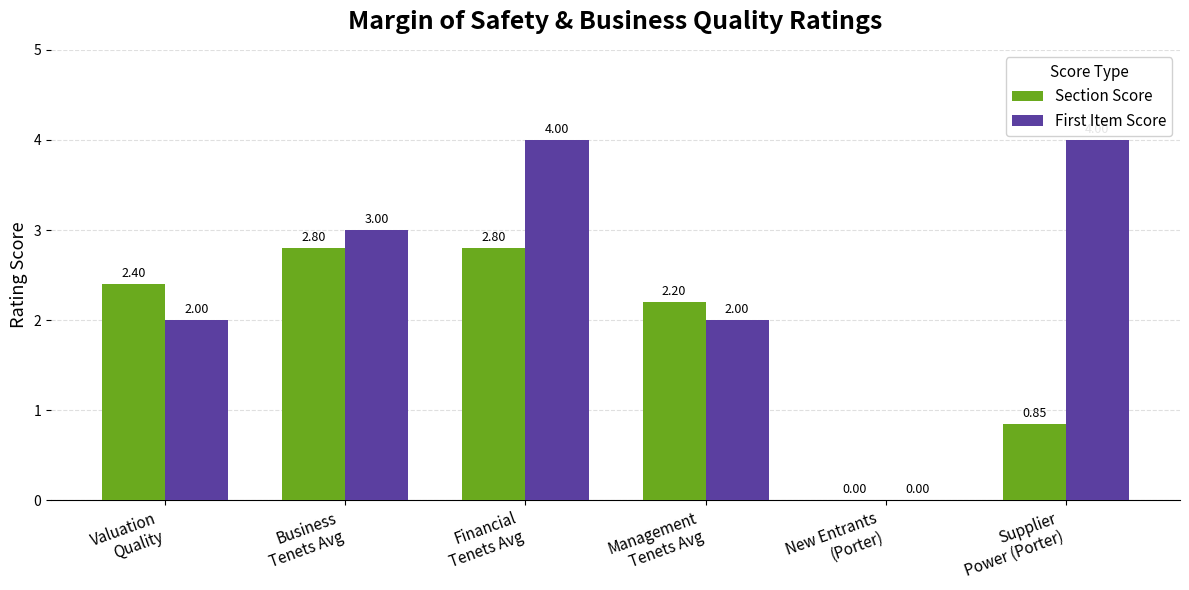

How many groups of bars are there?

6